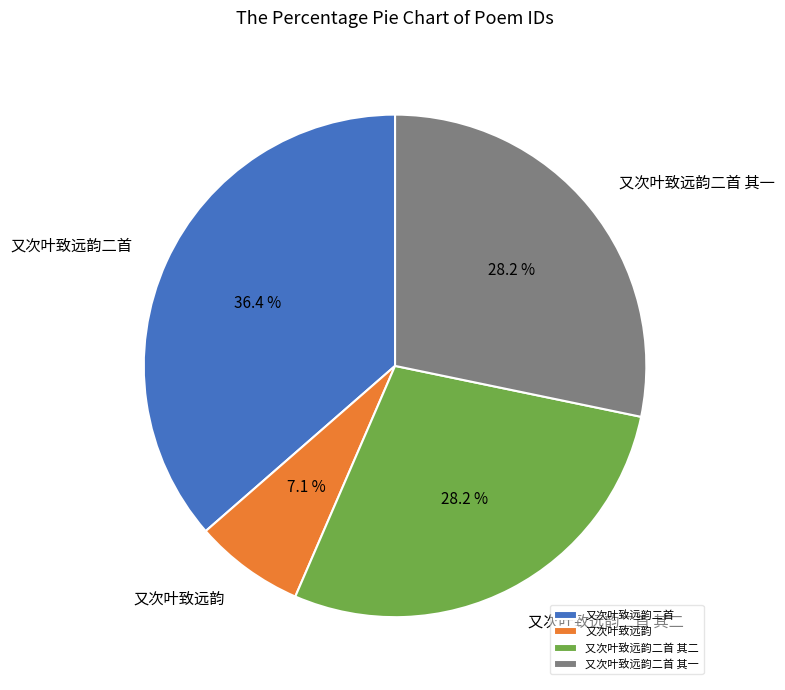

True or false: 又次叶致远韵二首 其一 accounts for 17% of the total.

False